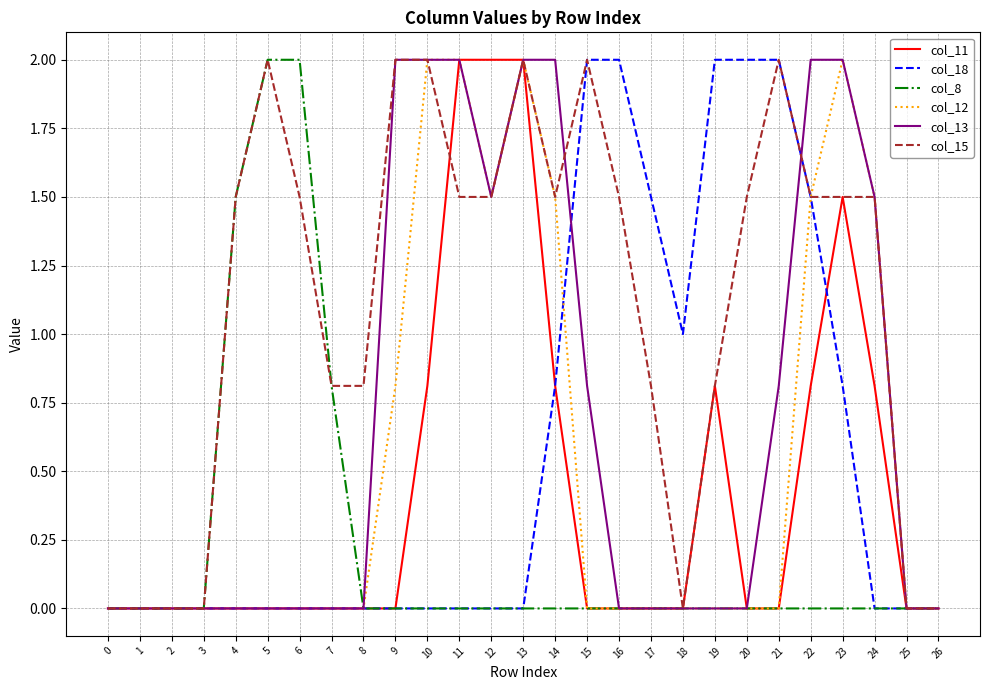

The value of col_12 at 6 is 0.7. True or false?

False